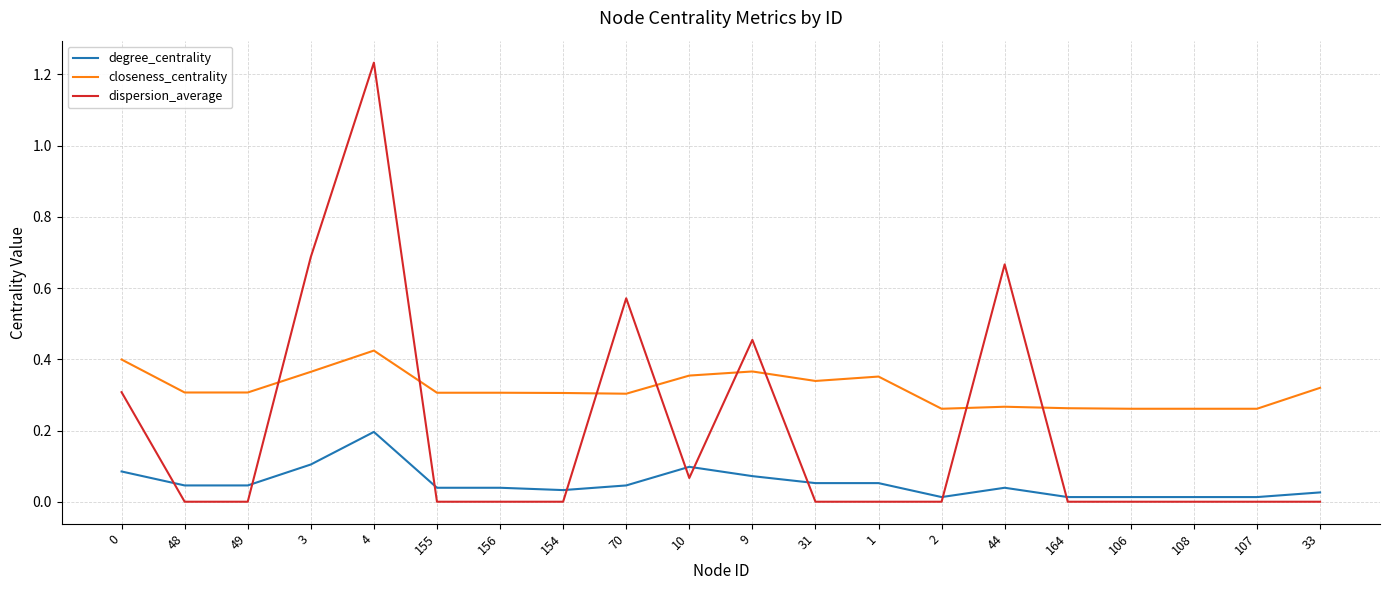

List the series in order of their overall mean, lowest first.

degree_centrality, dispersion_average, closeness_centrality